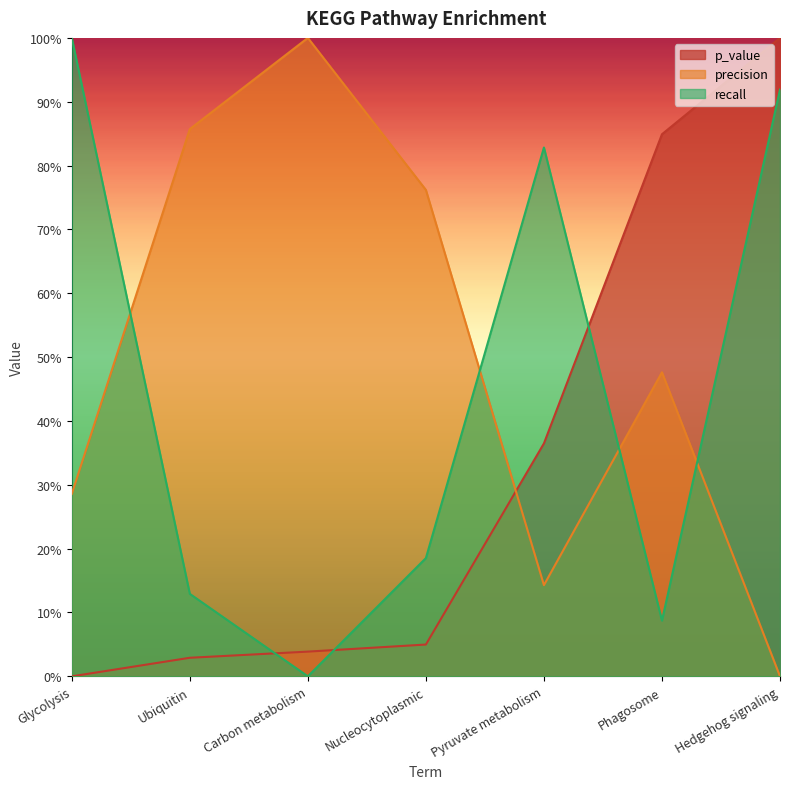

Rank the series by their maximum value, from lowest to highest.

p_value, precision, recall